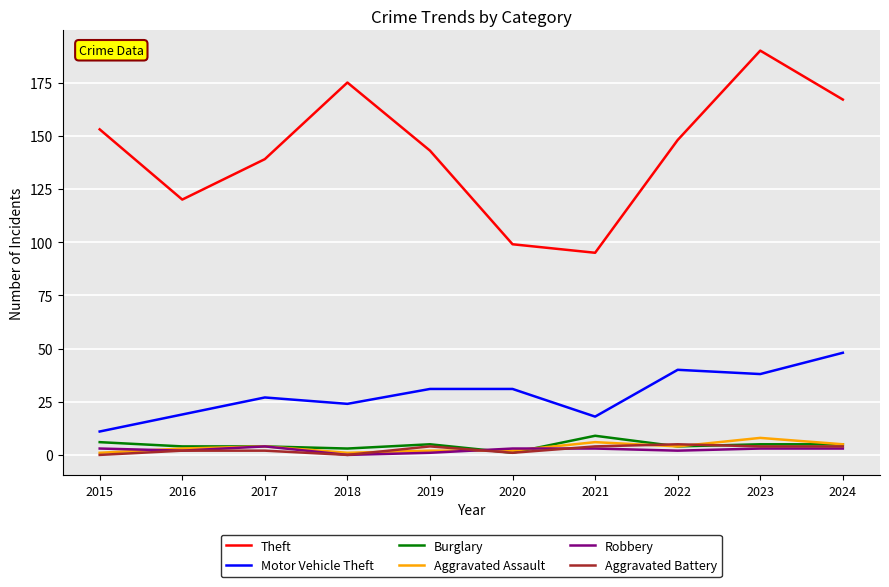

At how many categories does at least one series exceed 36?

10